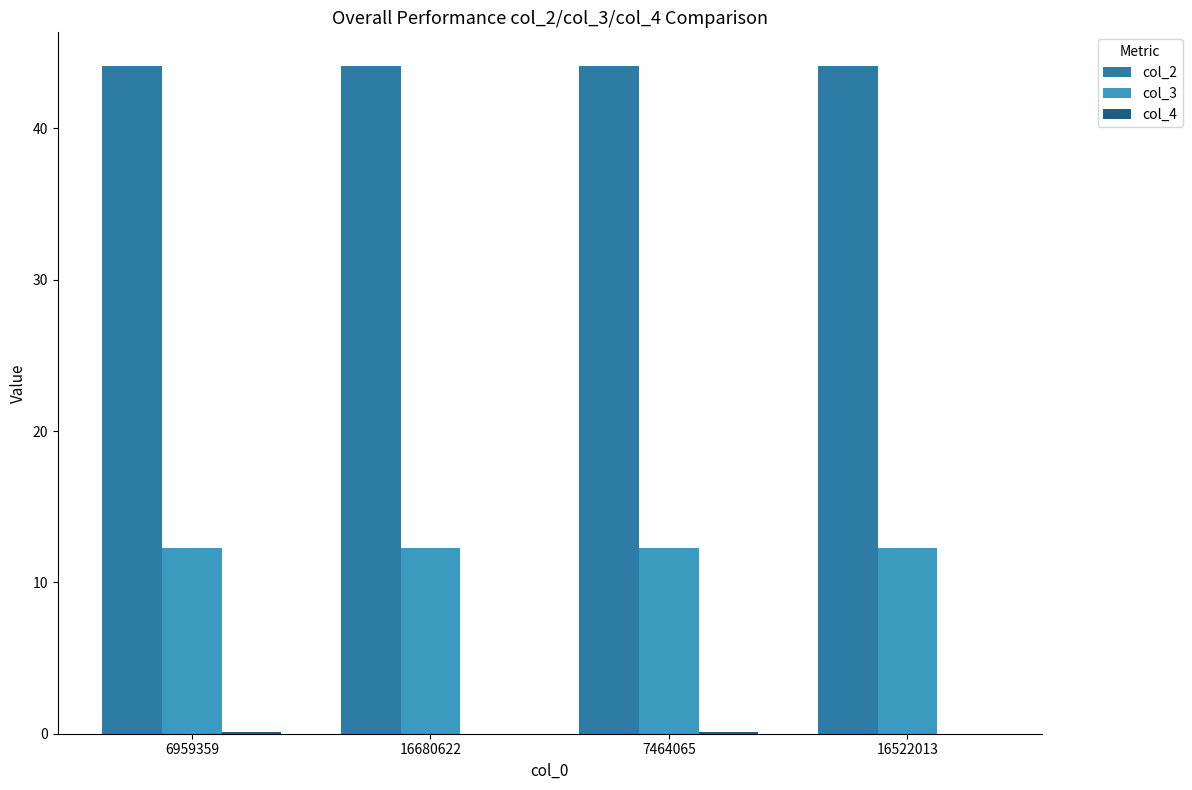

Are the bars grouped side by side (vs. stacked)?

Yes